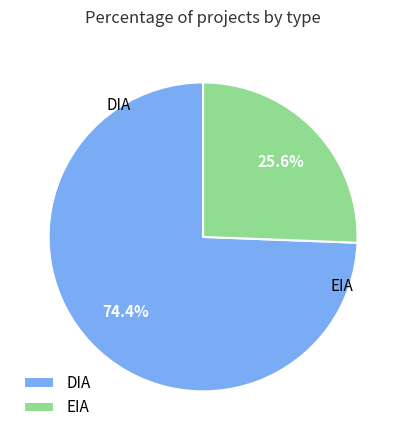

Which category accounts for the majority?

DIA